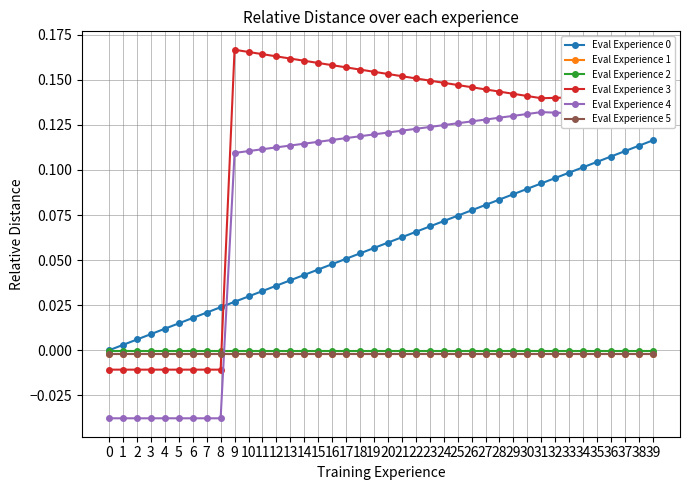

How many intersections are there between Eval Experience 2 and Eval Experience 4?

1